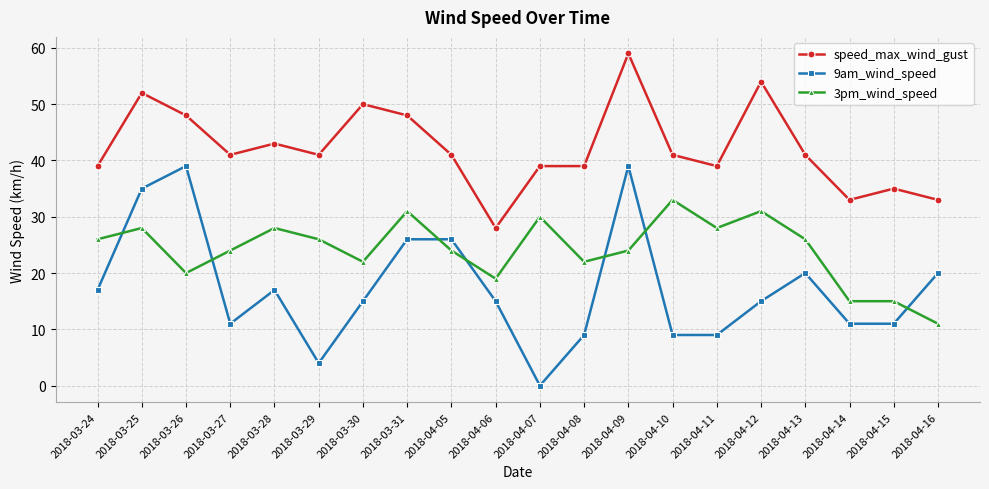

Which series ends up on top after the final intersection of 3pm_wind_speed and 9am_wind_speed?

9am_wind_speed